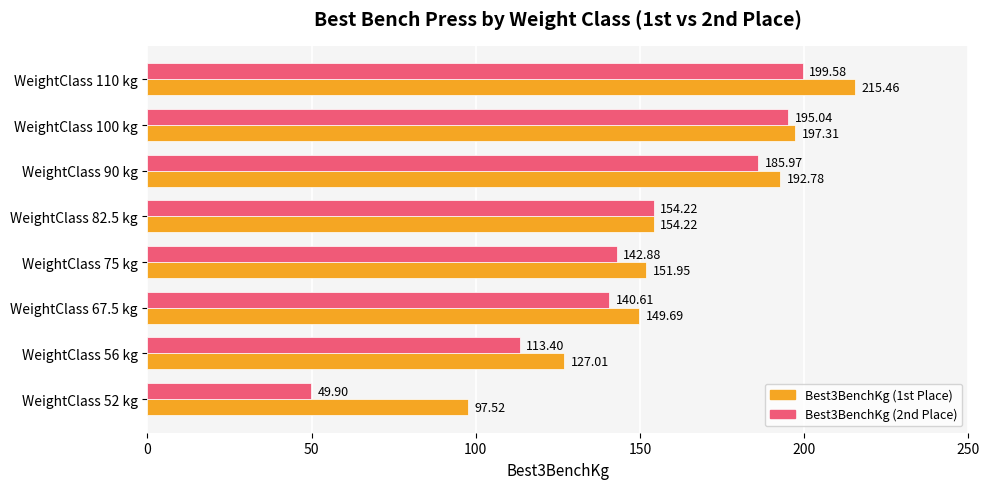

Which series has the largest total across all categories?

Best3BenchKg (1st Place)